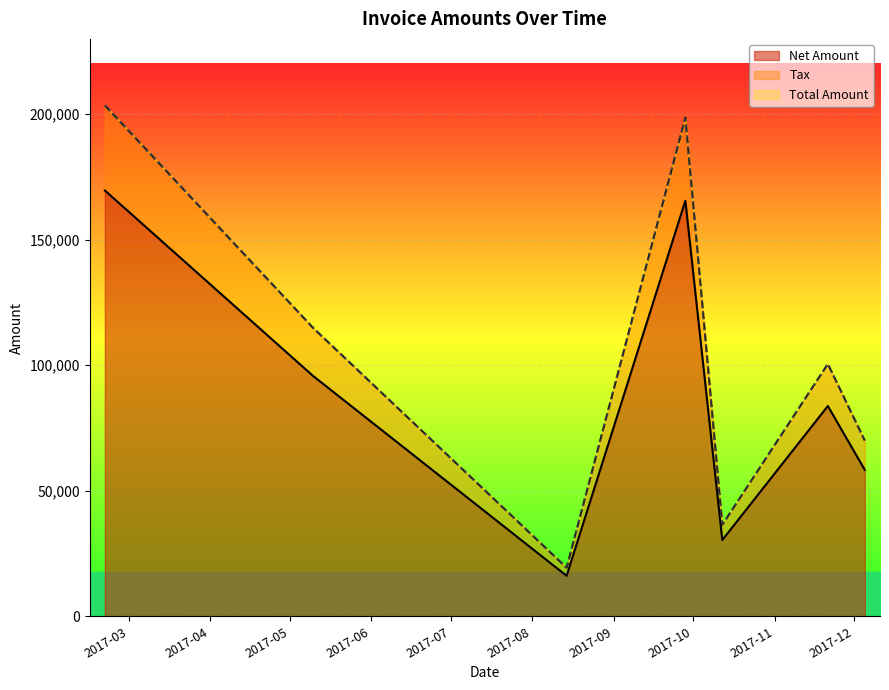

True or false: Net Amount and Tax cross at least once.

False